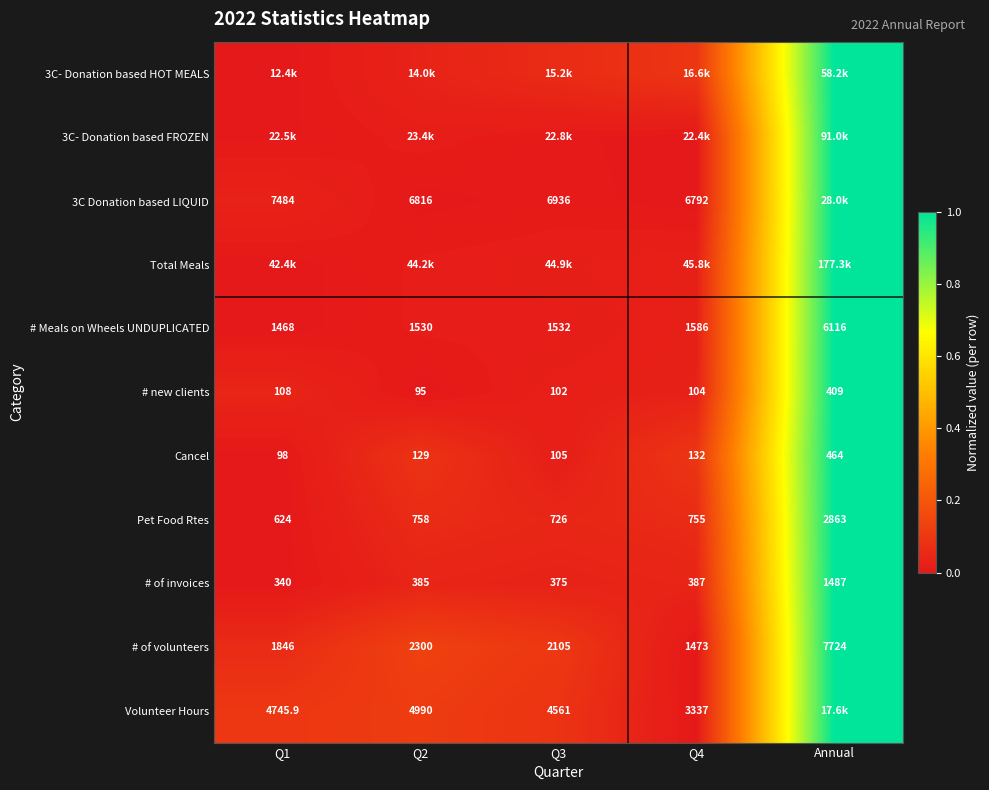

At which label does # new clients reach its peak?

Annual